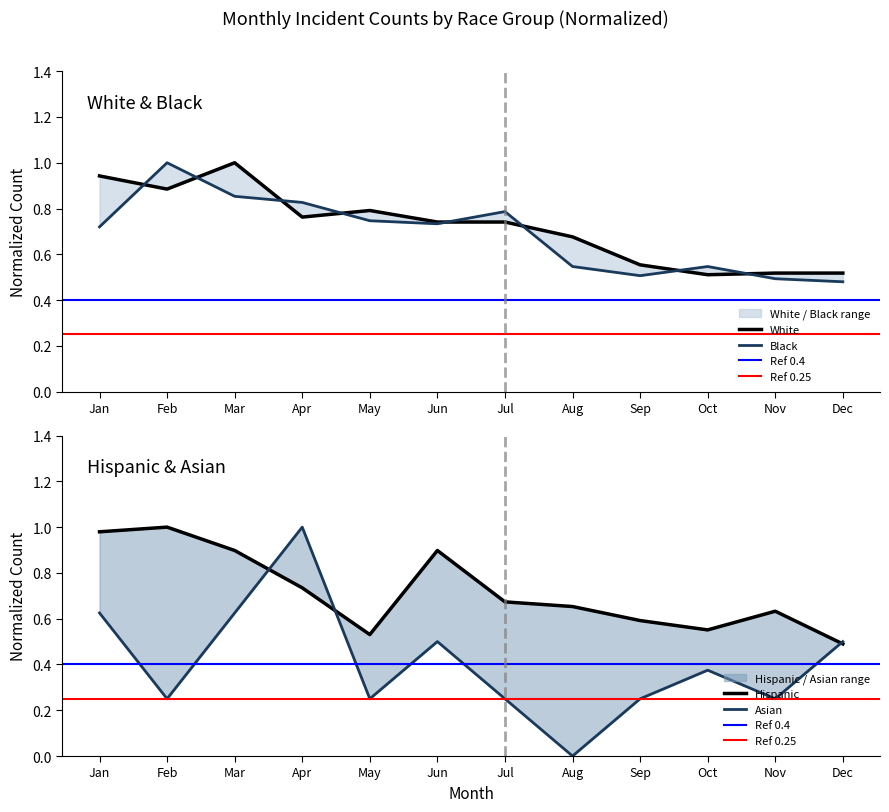

At which category is the sum across all series the highest?

Mar